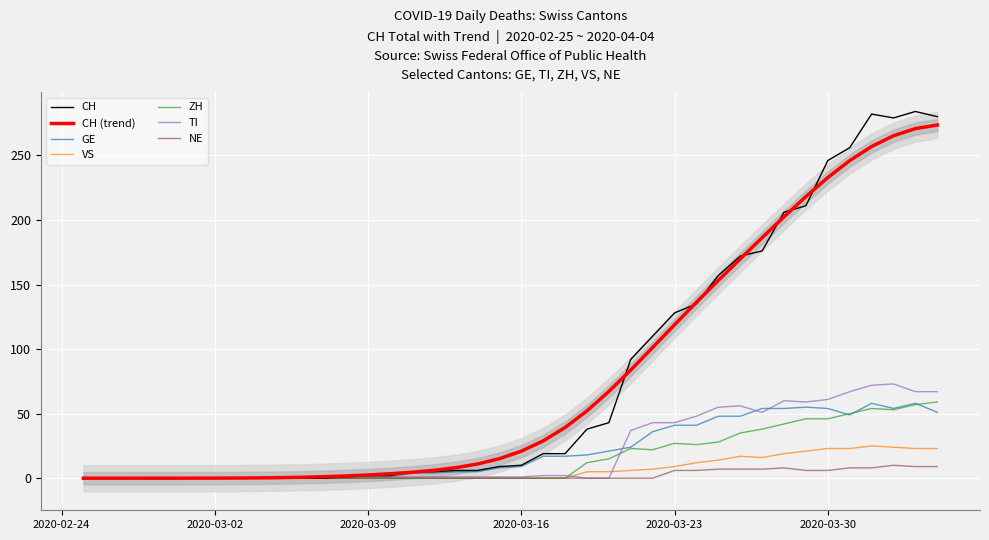

Which series has the largest total across all categories?

CH